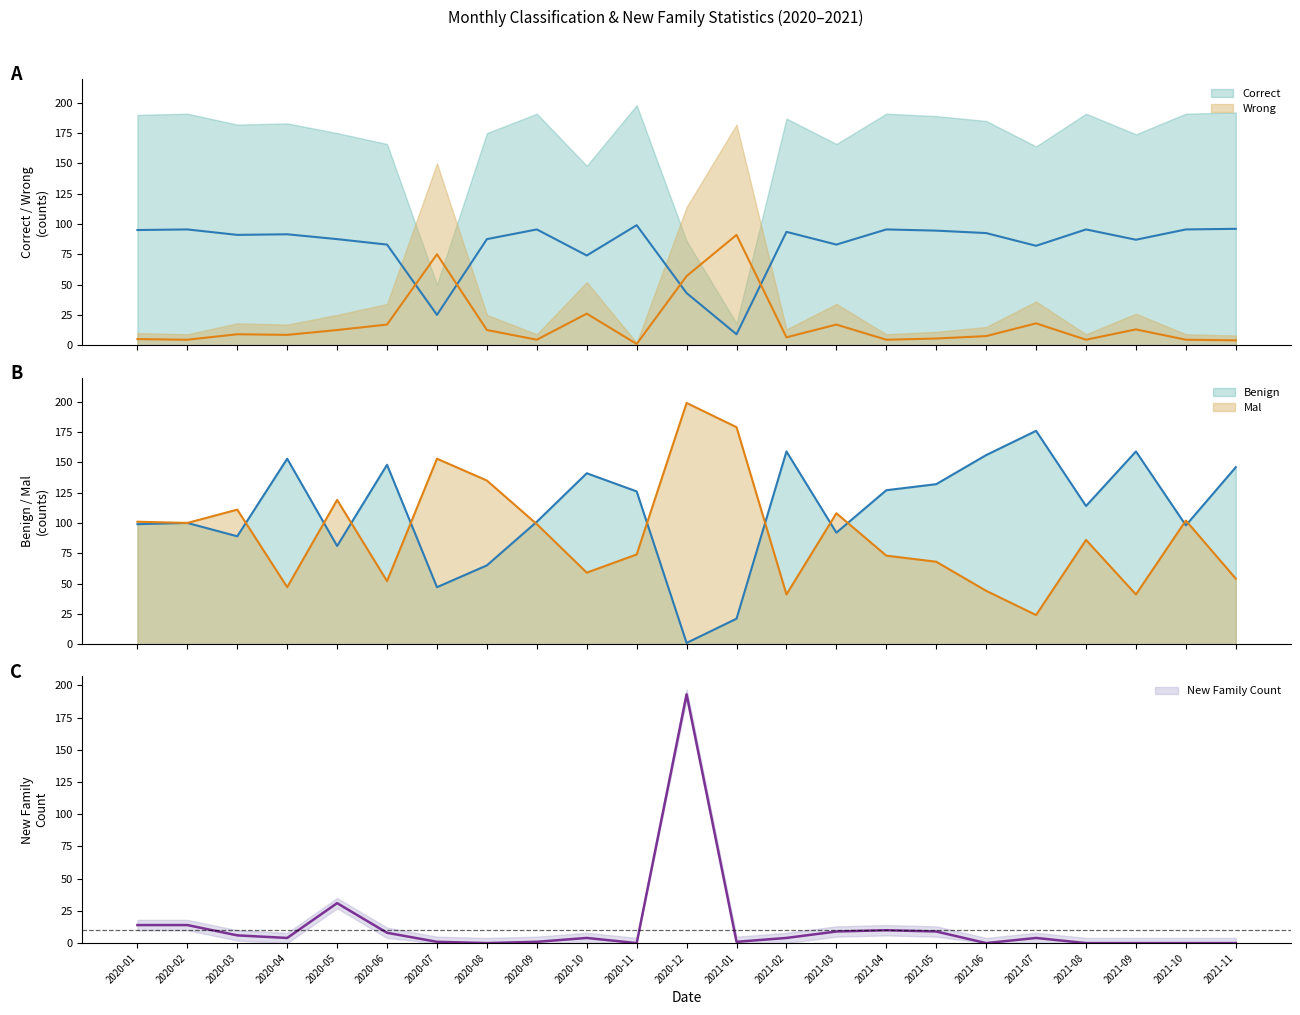

How many distinct data groups are displayed?

5